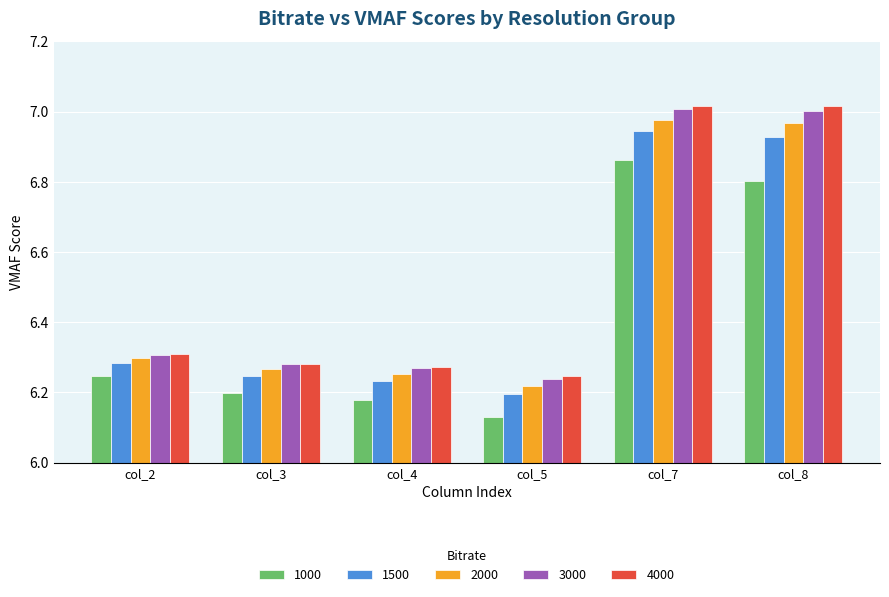

The 4000 series shows 4.1 at col_5. True or false?

False